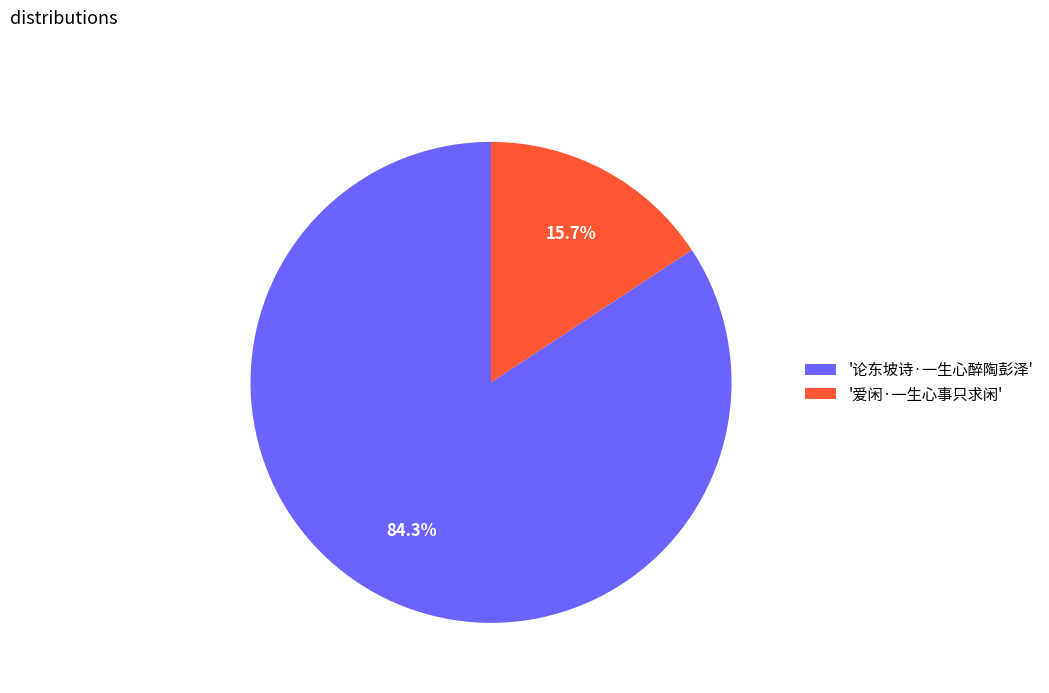

Is the sum of '论东坡诗·一生心醉陶彭泽' and '爱闲·一生心事只求闲' greater than half?

Yes